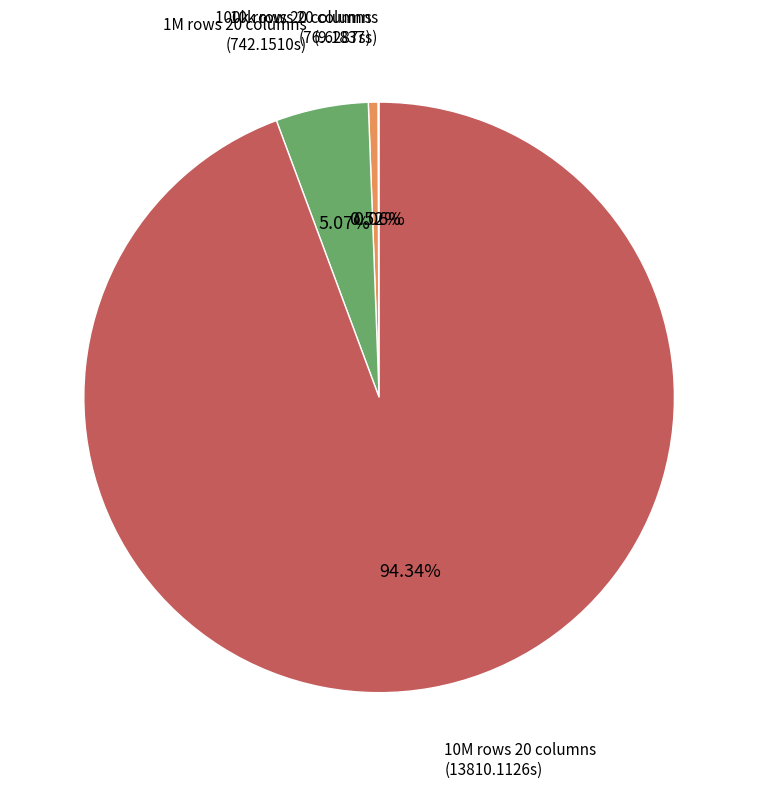

Which slice represents more than half of the pie?

10M rows 20 columns